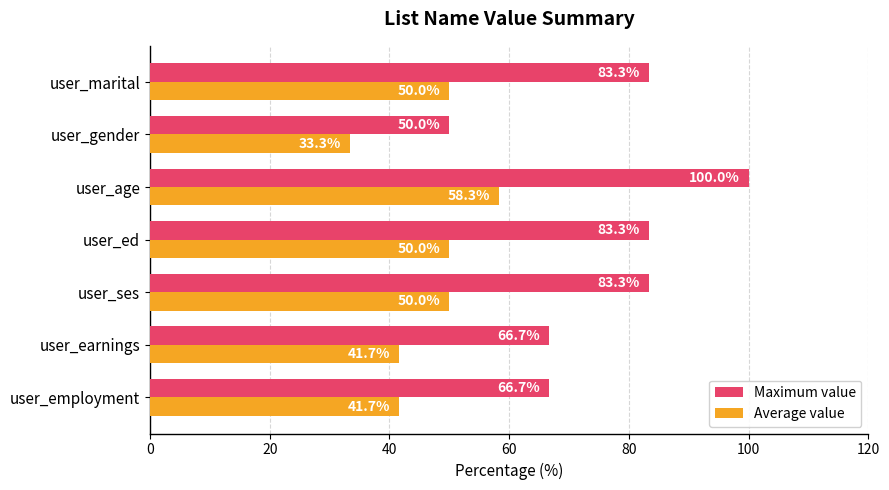

Which series has the largest range (max minus min)?

Maximum value